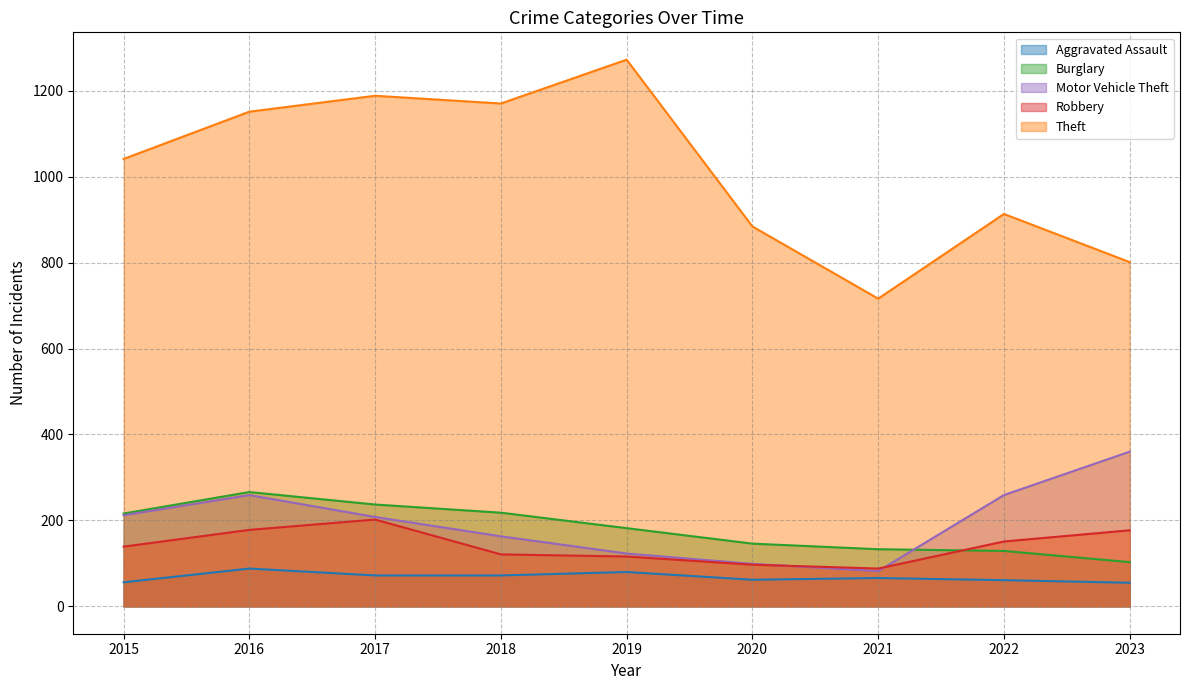

Which category has the highest value in the Burglary series?

2016